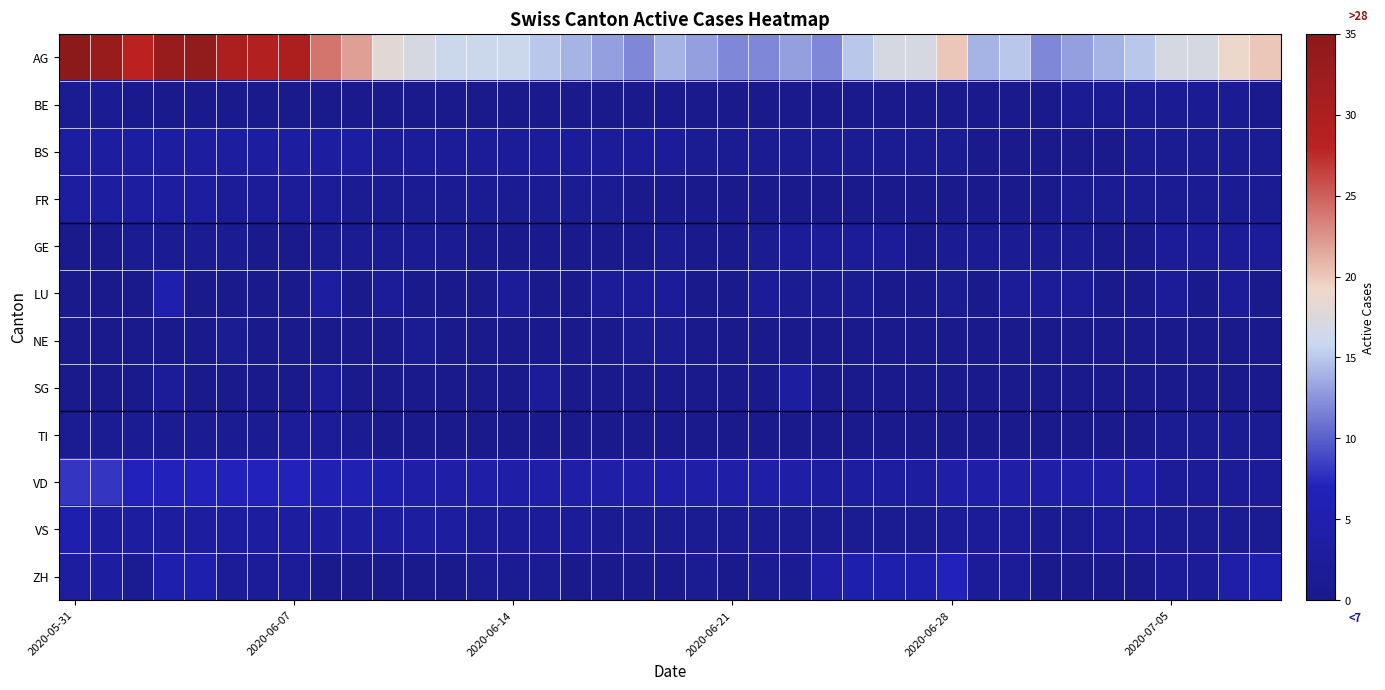

List the series in order of their peak value, highest first.

AG, VD, ZH, LU, VS, BS, FR, SG, GE, TI, BE, NE